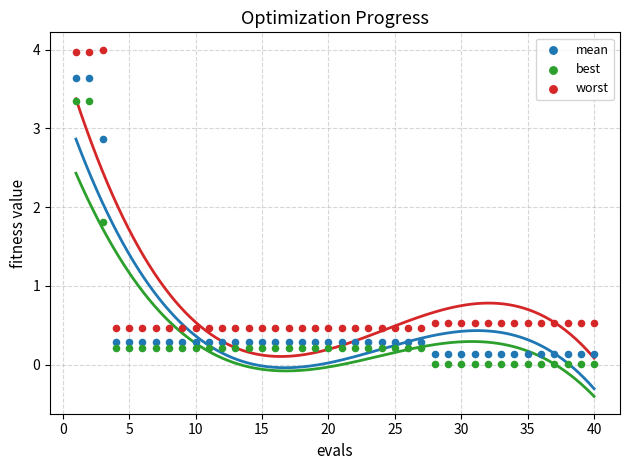

What is the X range (max minus min) for the scatter plot?

39.0